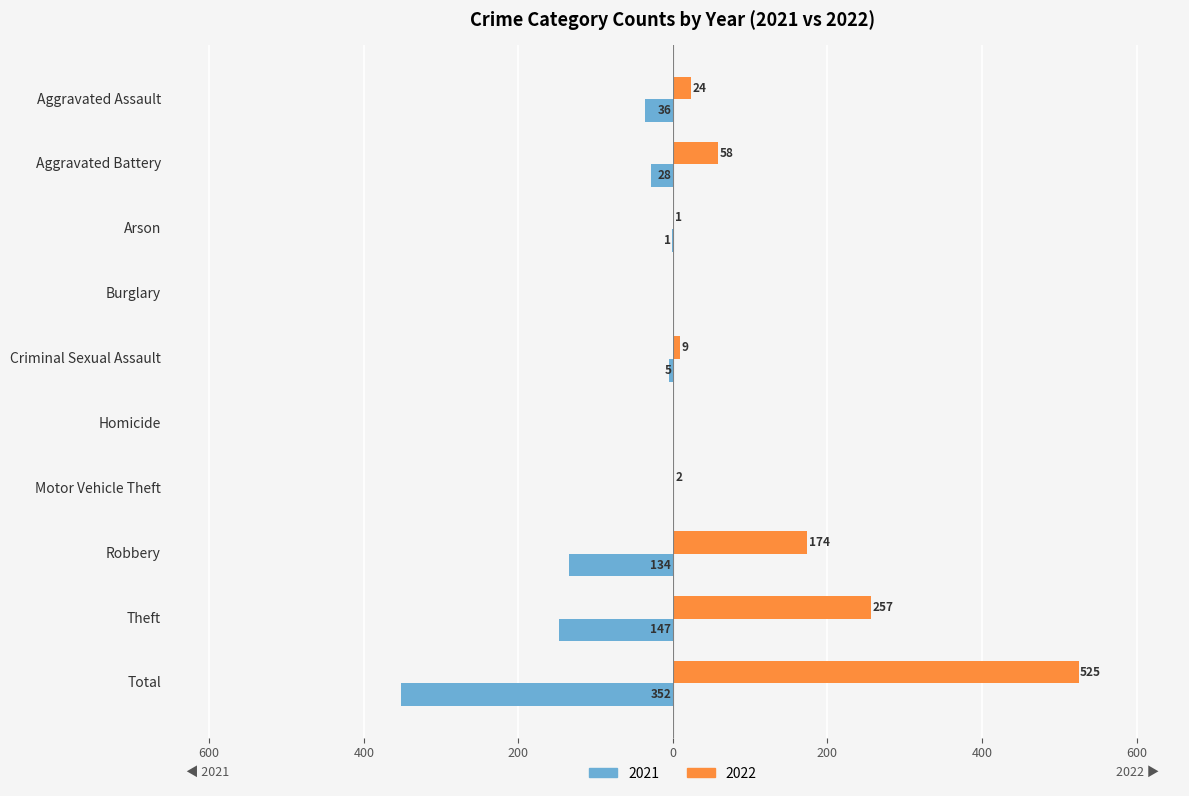

Reading right to left, transcribe all the data shown in this chart.

2021: -352	-147	-134	0	0	-5	0	-1	-28	-36
2022: 525	257	174	2	0	9	0	1	58	24